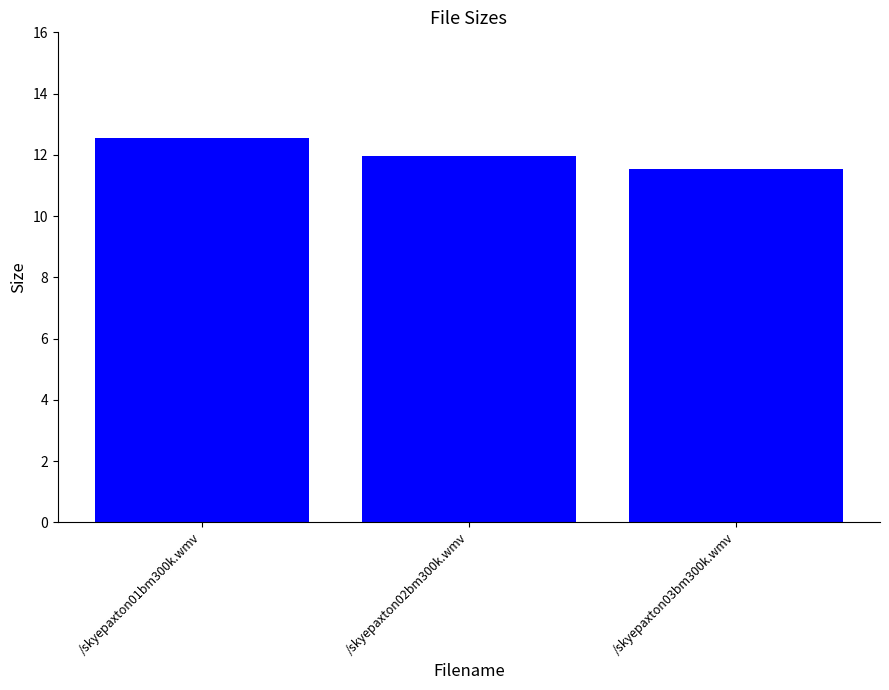

How many data points does each series have?

3